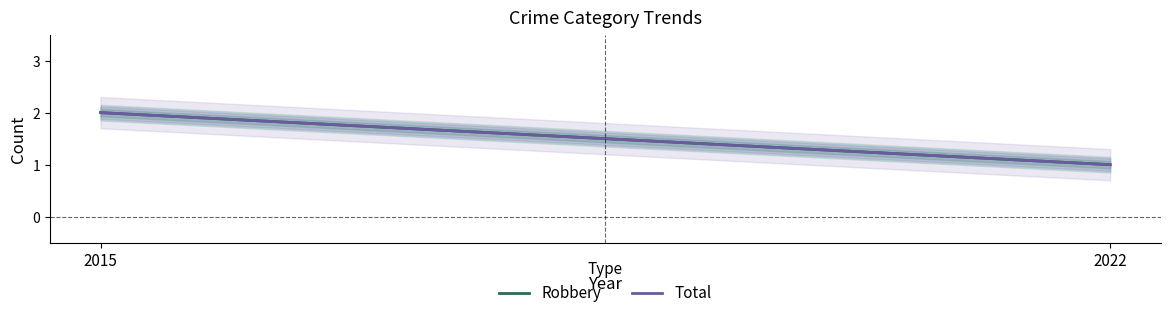

Read the Total value at 2022.

1